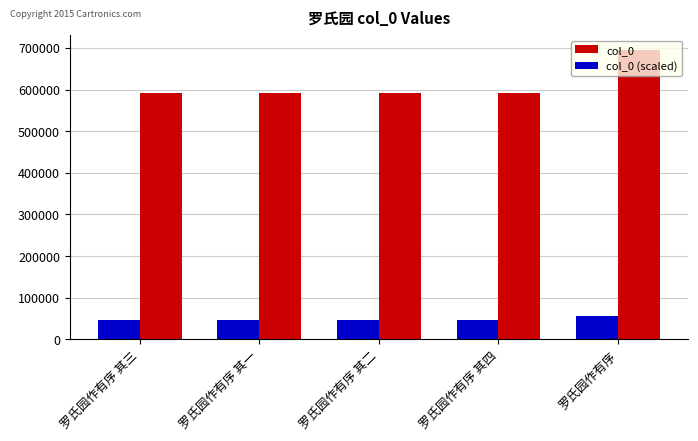

At how many categories does at least one series exceed 296302?

5